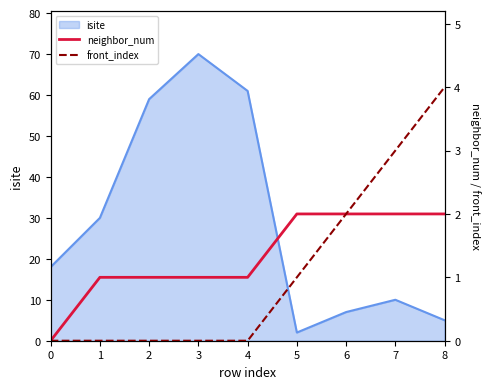

At which label is front_index closest to 2?

6